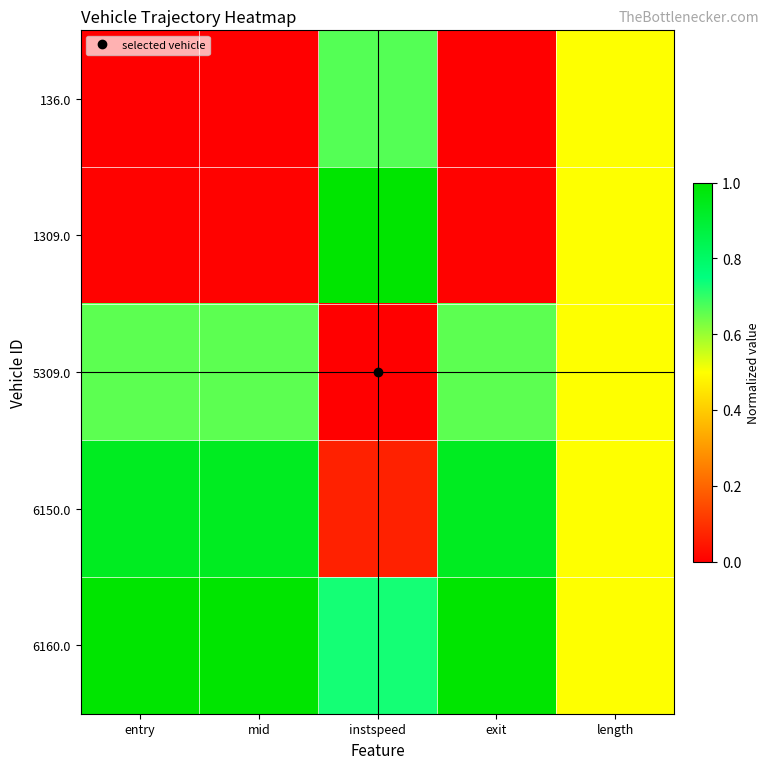

Between exit and length, which series saw the biggest shift?

136.0